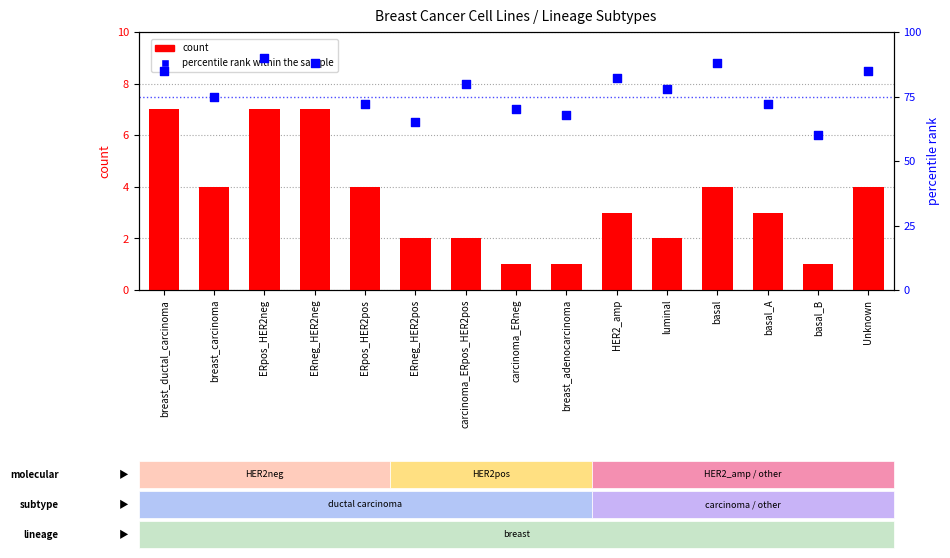

At which category is the sum across all series the highest?

ERpos_HER2neg